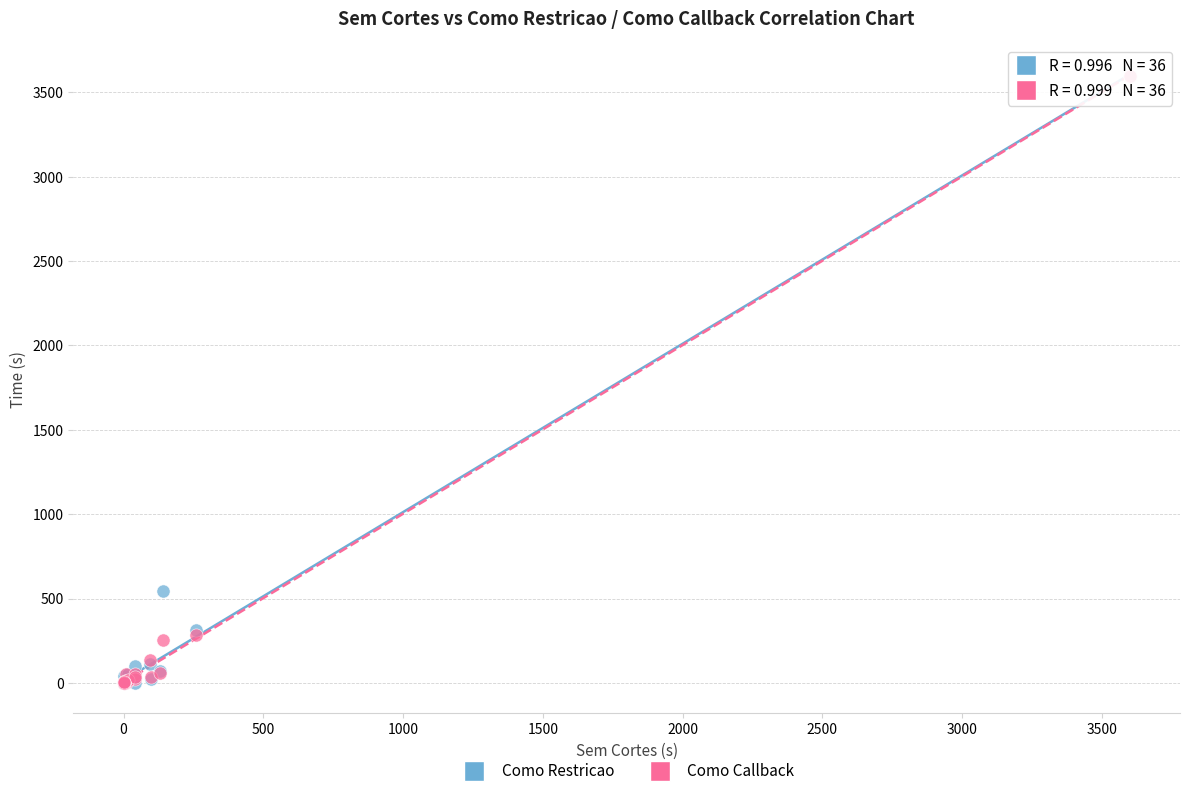

In the Como Restricao series, what Y value is closest to 1800?

545.3